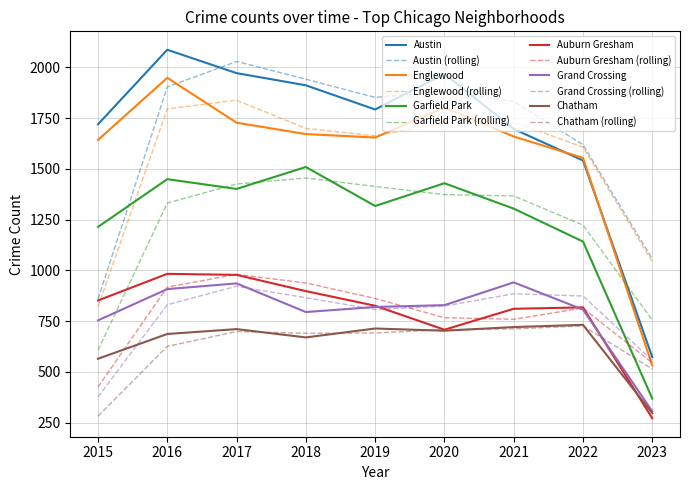

True or false: Grand Crossing and Garfield Park cross at least once.

False